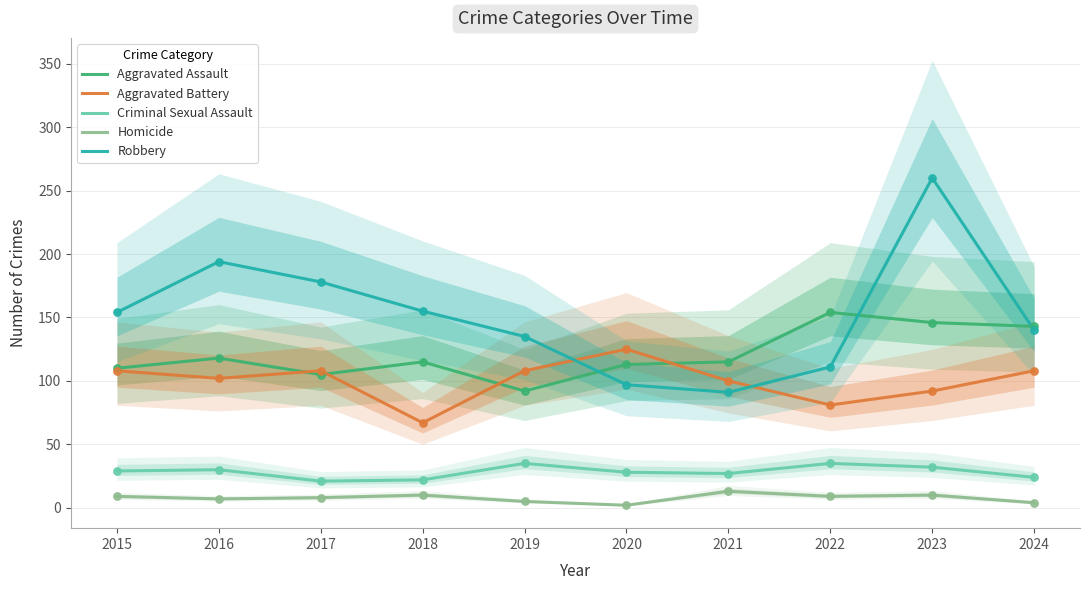

Which series reaches the maximum Y coordinate?

Robbery